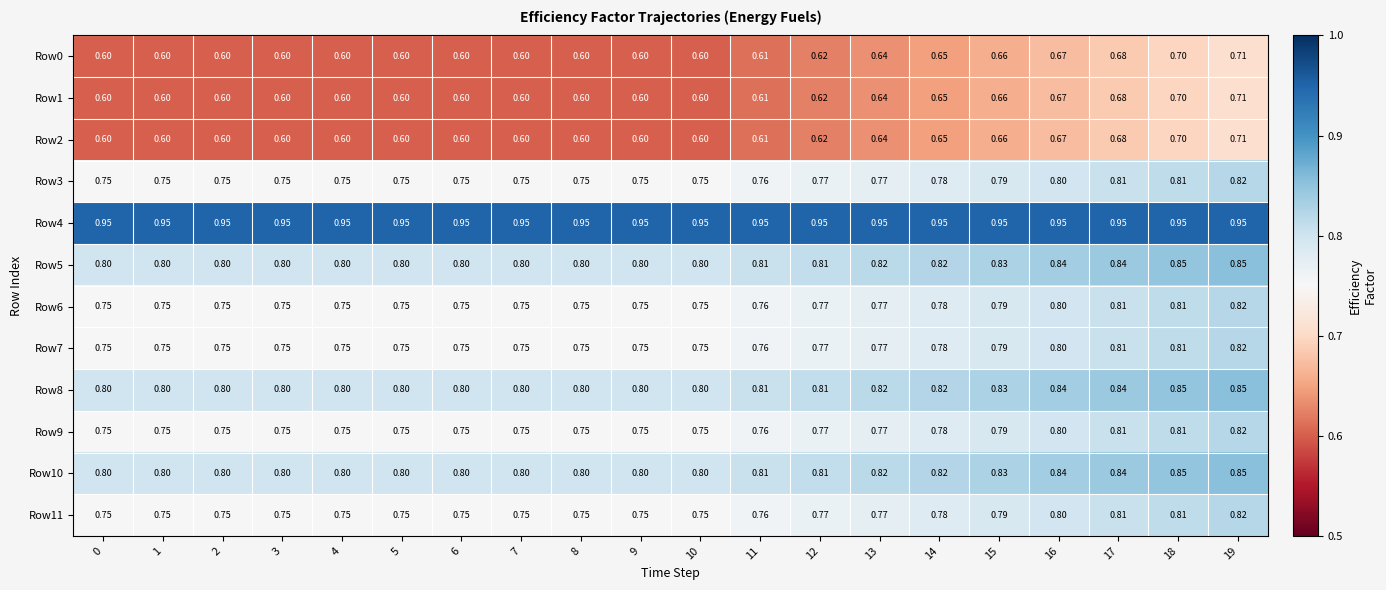

Is the value of Row1 at 17 greater than the value of Row3 at 10?

No